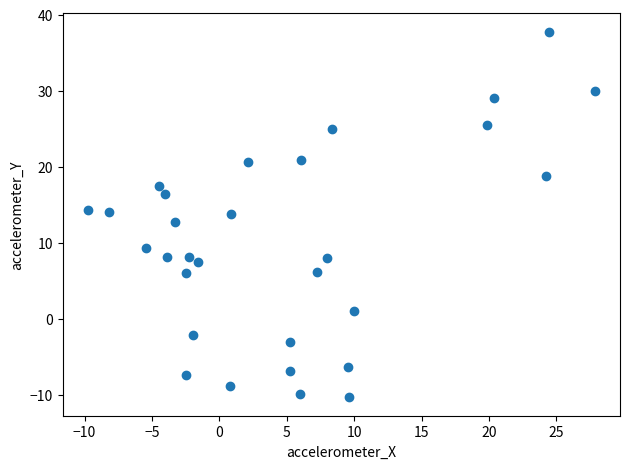

What is the range of Y values (max minus min)?

48.1